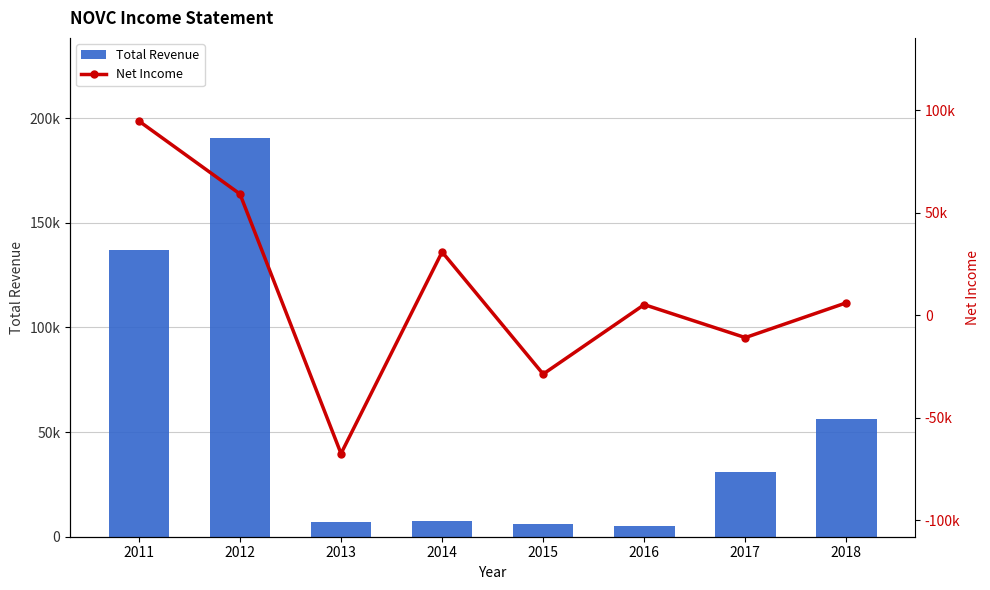

How many negative values does the Net Income series have?

3